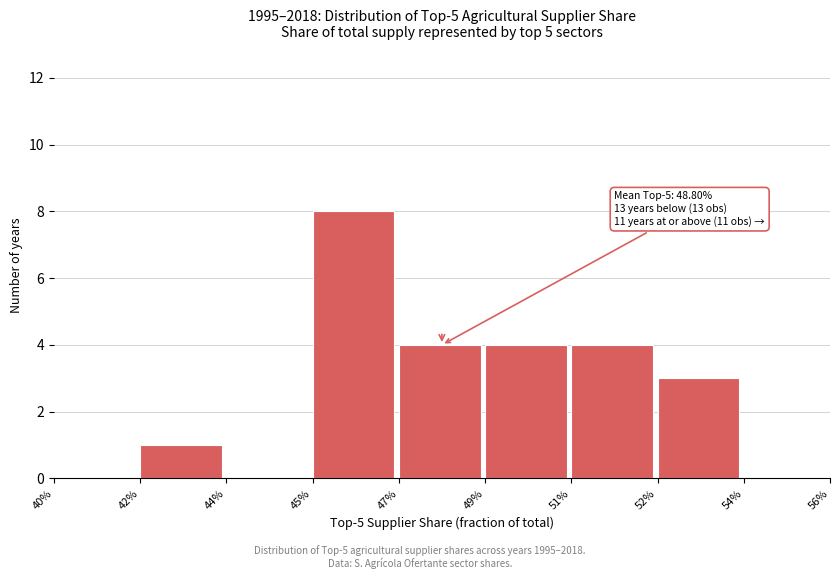

Reading left to right, transcribe all the data shown in this chart.

40%=0	42%=1	44%=0	45%=8	47%=4	49%=4	51%=4	52%=3	54%=0